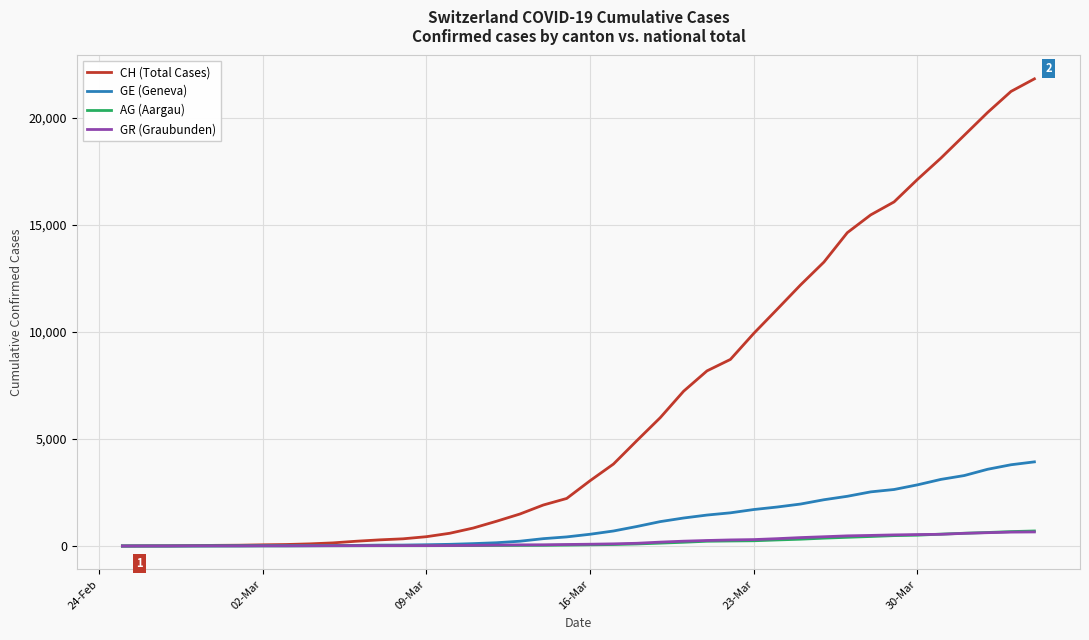

What is the greatest value displayed?

21806